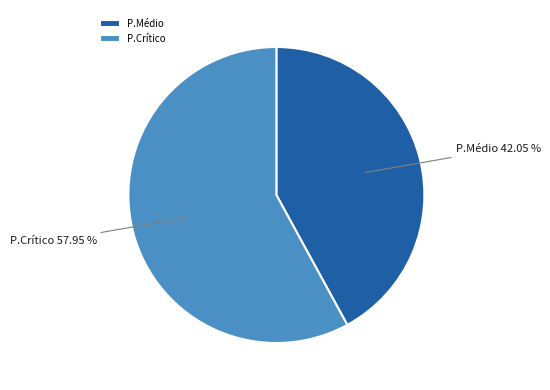

To the nearest percent, what is the difference between the largest and smallest slice percentages?

16%